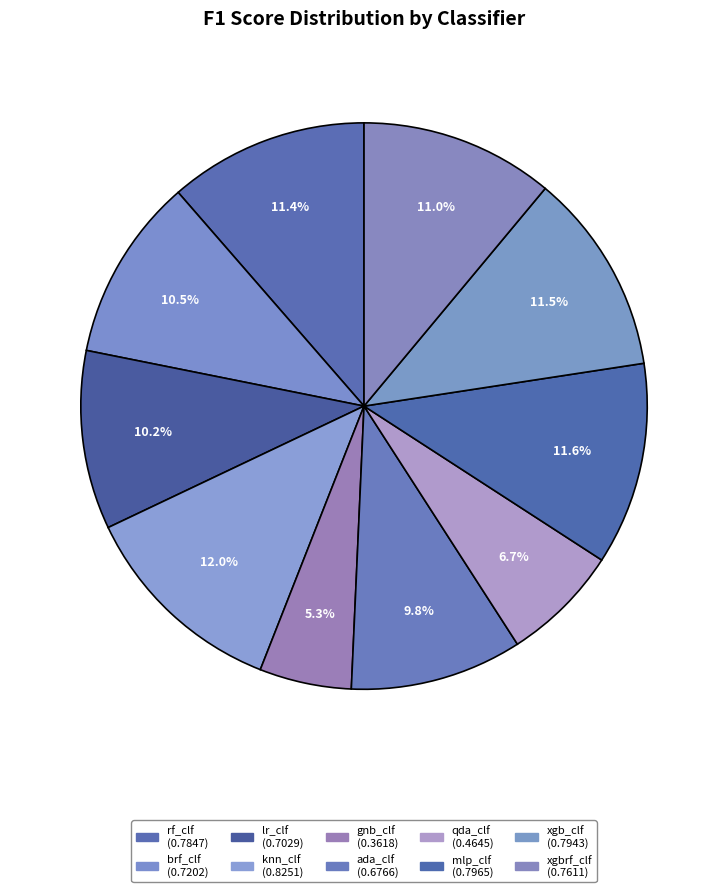

To the nearest percent, what is the average slice percentage?

10%